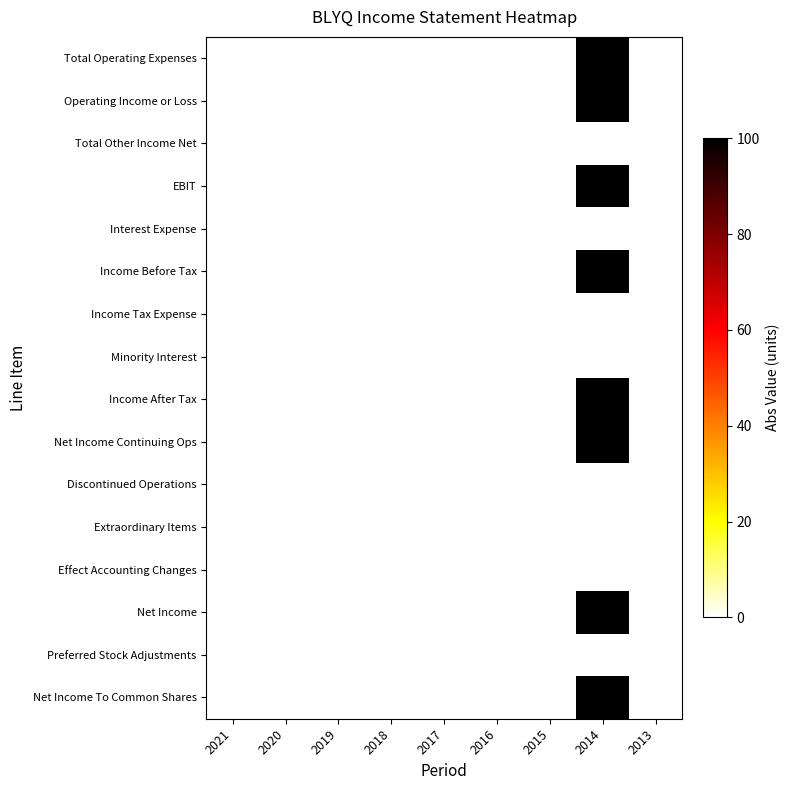

Reading left to right, transcribe all the data shown in this chart.

Total Operating Expenses: 2021=0	2020=0	2019=0	2018=0	2017=0	2016=0	2015=0	2014=100	2013=0
Operating Income or Loss: 2021=0	2020=0	2019=0	2018=0	2017=0	2016=0	2015=0	2014=100	2013=0
Total Other Income Net: 2021=0	2020=0	2019=0	2018=0	2017=0	2016=0	2015=0	2014=0	2013=0
EBIT: 2021=0	2020=0	2019=0	2018=0	2017=0	2016=0	2015=0	2014=100	2013=0
Interest Expense: 2021=0	2020=0	2019=0	2018=0	2017=0	2016=0	2015=0	2014=0	2013=0
Income Before Tax: 2021=0	2020=0	2019=0	2018=0	2017=0	2016=0	2015=0	2014=100	2013=0
Income Tax Expense: 2021=0	2020=0	2019=0	2018=0	2017=0	2016=0	2015=0	2014=0	2013=0
Minority Interest: 2021=0	2020=0	2019=0	2018=0	2017=0	2016=0	2015=0	2014=0	2013=0
Income After Tax: 2021=0	2020=0	2019=0	2018=0	2017=0	2016=0	2015=0	2014=100	2013=0
Net Income Continuing Ops: 2021=0	2020=0	2019=0	2018=0	2017=0	2016=0	2015=0	2014=100	2013=0
Discontinued Operations: 2021=0	2020=0	2019=0	2018=0	2017=0	2016=0	2015=0	2014=0	2013=0
Extraordinary Items: 2021=0	2020=0	2019=0	2018=0	2017=0	2016=0	2015=0	2014=0	2013=0
Effect Accounting Changes: 2021=0	2020=0	2019=0	2018=0	2017=0	2016=0	2015=0	2014=0	2013=0
Net Income: 2021=0	2020=0	2019=0	2018=0	2017=0	2016=0	2015=0	2014=100	2013=0
Preferred Stock Adjustments: 2021=0	2020=0	2019=0	2018=0	2017=0	2016=0	2015=0	2014=0	2013=0
Net Income To Common Shares: 2021=0	2020=0	2019=0	2018=0	2017=0	2016=0	2015=0	2014=100	2013=0